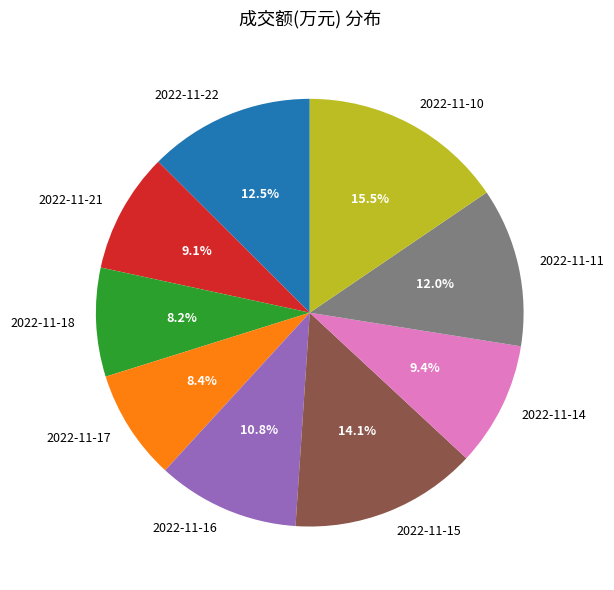

How many segments does this pie chart have?

9